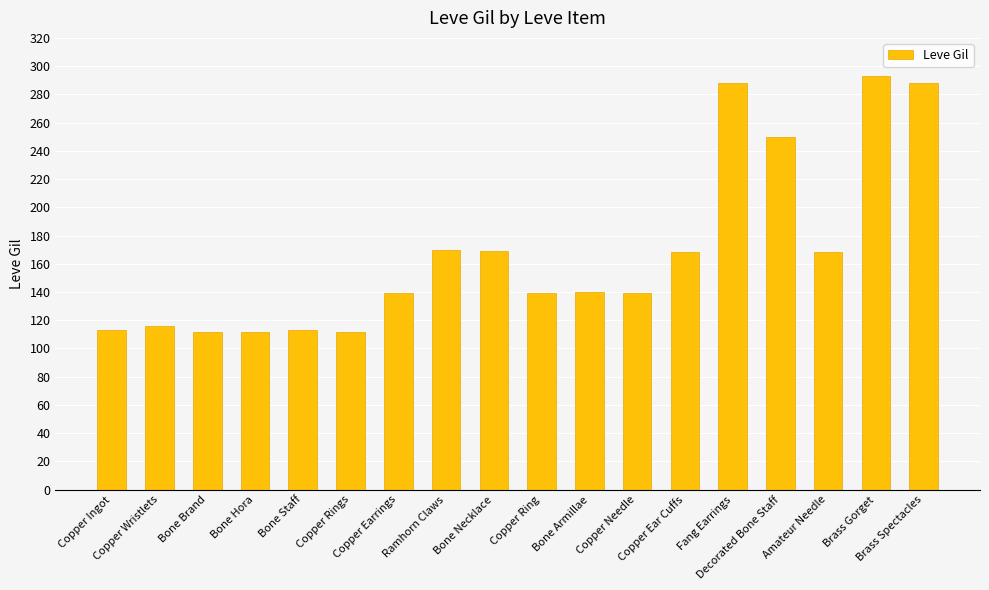

What is the minimum value shown in the chart?

112